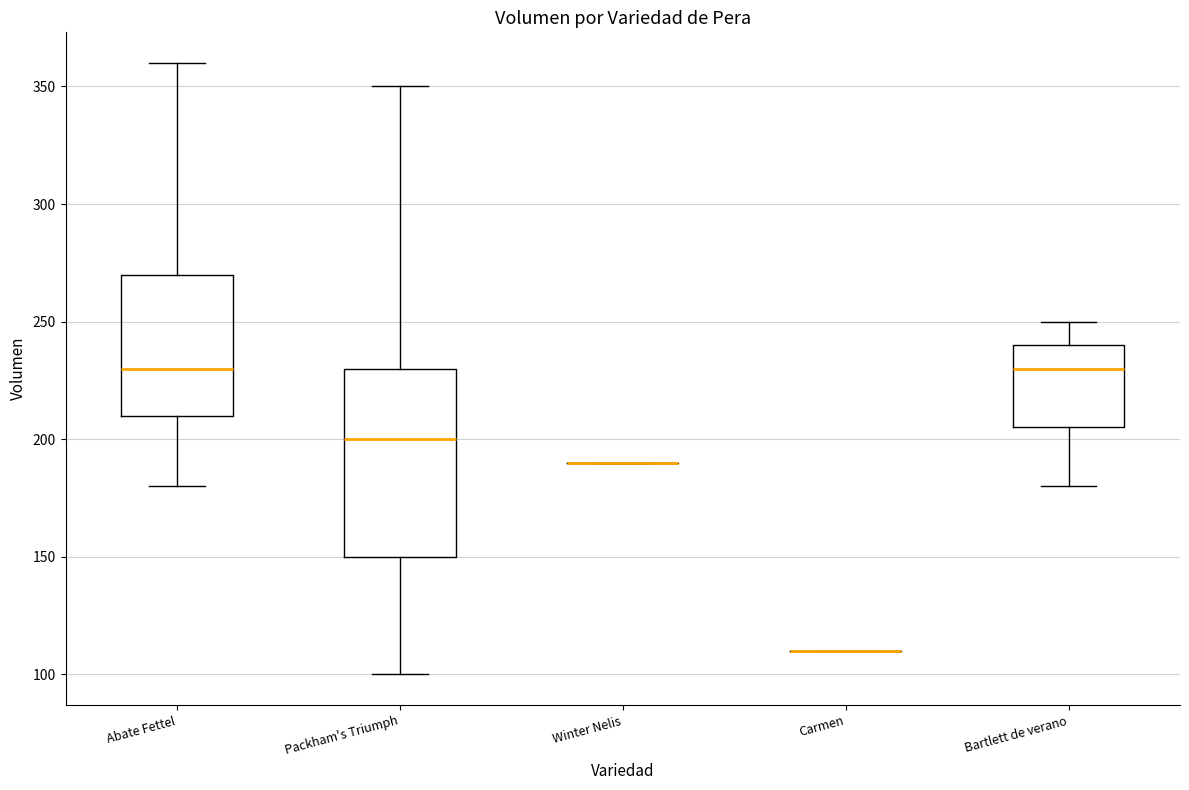

Where does the upper whisker of the box for Abate Fettel end on the y-axis? The values are not printed on the chart, so give them approximately, as read against the axis.

360